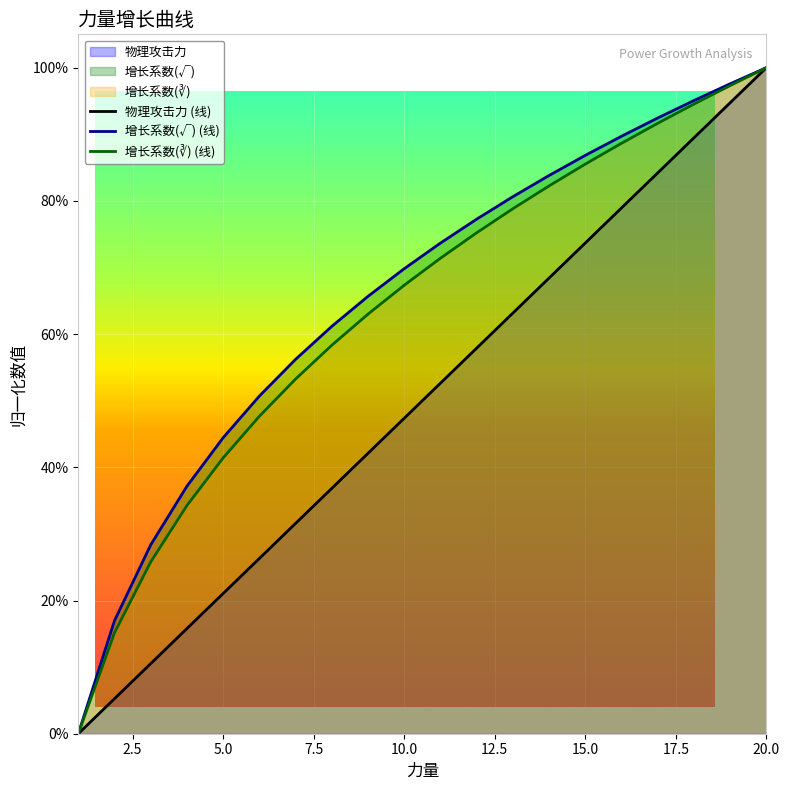

At how many categories does at least one series exceed 0?

19